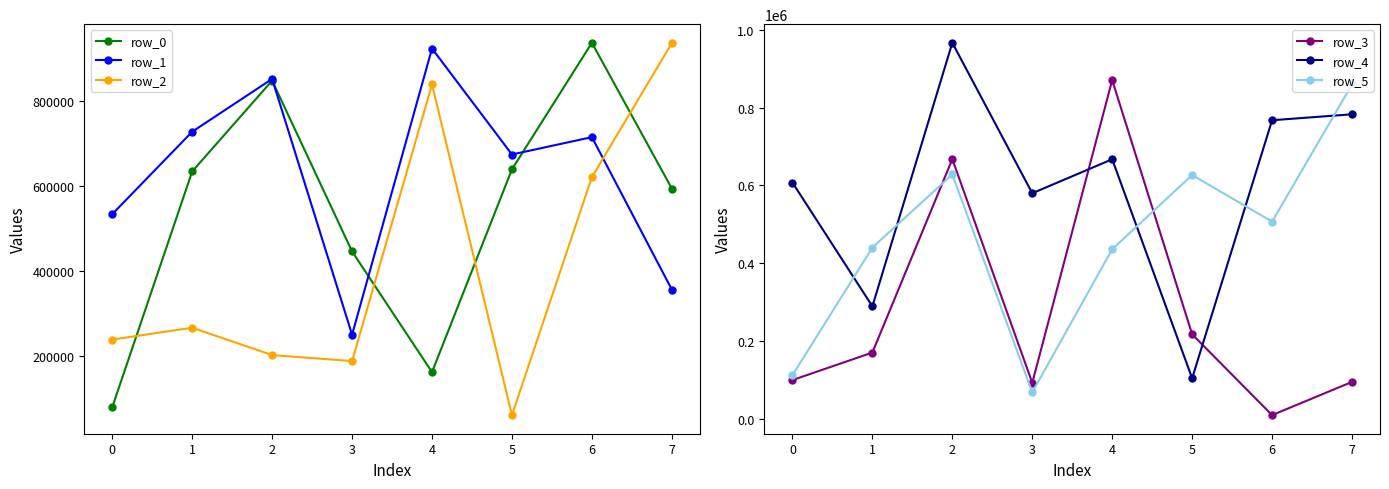

Is it true that row_0 equals 161957 at 4?

True